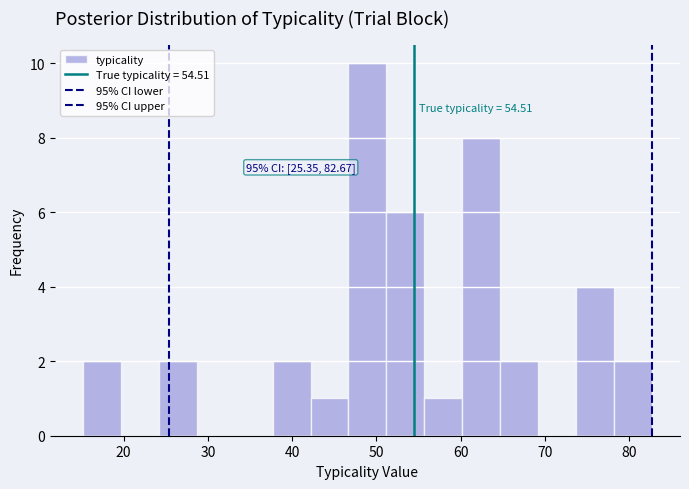

Over which range of the x-axis is the bar tallest?

47 to 51